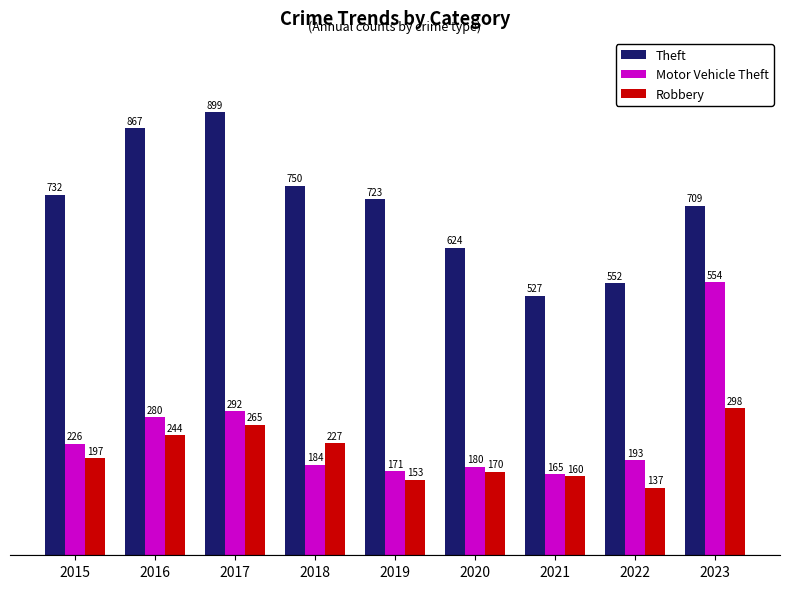

Reading left to right, what are all the values shown in this chart?

Theft: 2015=732	2016=867	2017=899	2018=750	2019=723	2020=624	2021=527	2022=552	2023=709
Motor Vehicle Theft: 2015=226	2016=280	2017=292	2018=184	2019=171	2020=180	2021=165	2022=193	2023=554
Robbery: 2015=197	2016=244	2017=265	2018=227	2019=153	2020=170	2021=160	2022=137	2023=298